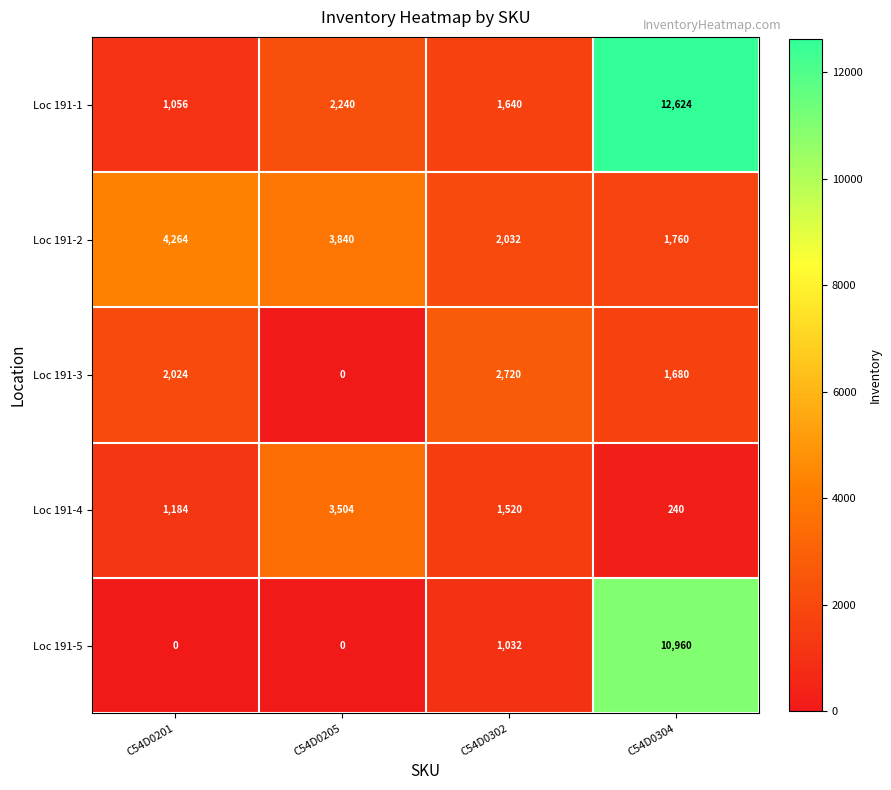

Reading left to right, extract all data points from this chart.

Loc 191-1: C54D0201=1056	C54D0205=2240	C54D0302=1640	C54D0304=12624
Loc 191-2: C54D0201=4264	C54D0205=3840	C54D0302=2032	C54D0304=1760
Loc 191-3: C54D0201=2024	C54D0205=0	C54D0302=2720	C54D0304=1680
Loc 191-4: C54D0201=1184	C54D0205=3504	C54D0302=1520	C54D0304=240
Loc 191-5: C54D0201=0	C54D0205=0	C54D0302=1032	C54D0304=10960